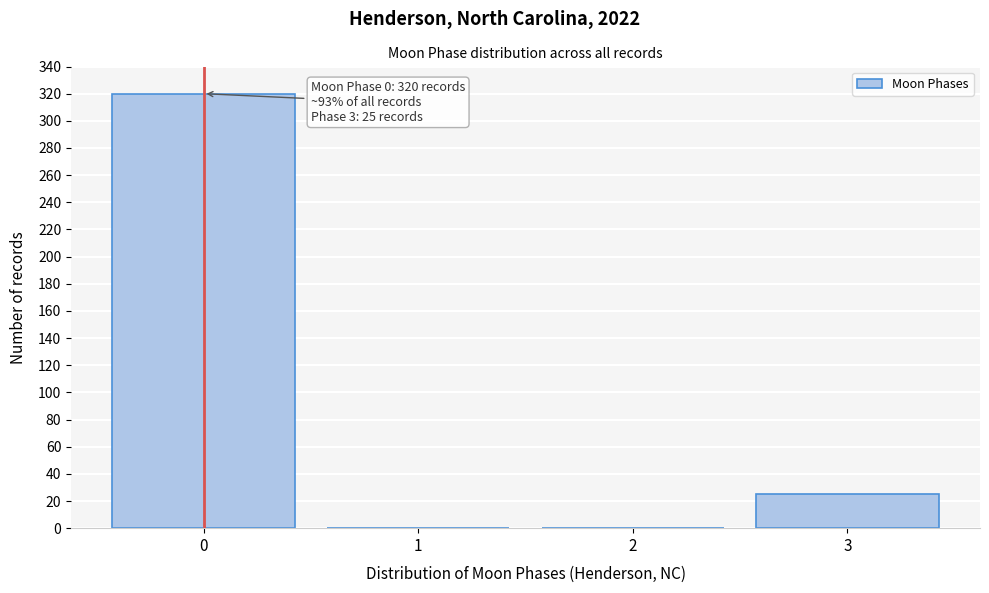

Reading left to right, transcribe all the data shown in this chart.

0=320	1=0	2=0	3=25